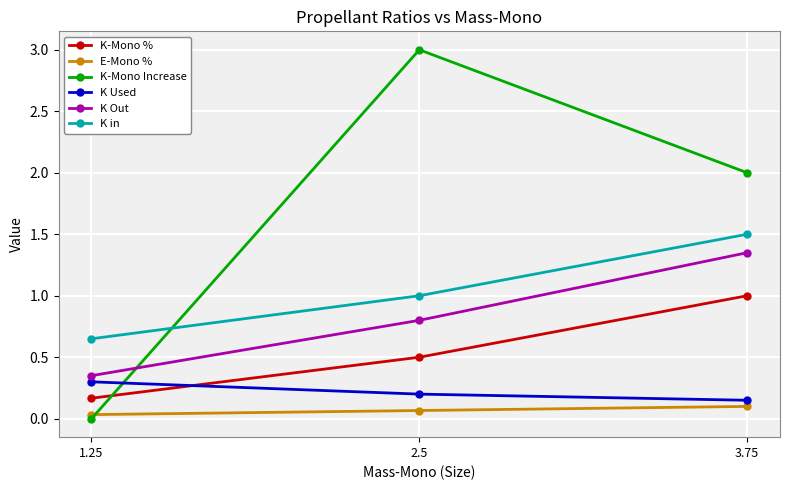

Between 1.25 and 2.5, which series saw the biggest shift?

K-Mono Increase